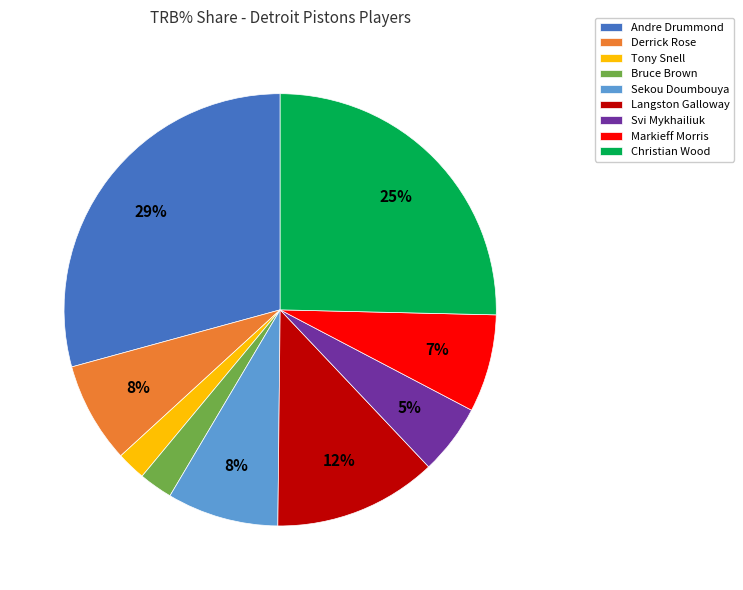

Which category has the biggest portion of the pie?

Andre Drummond